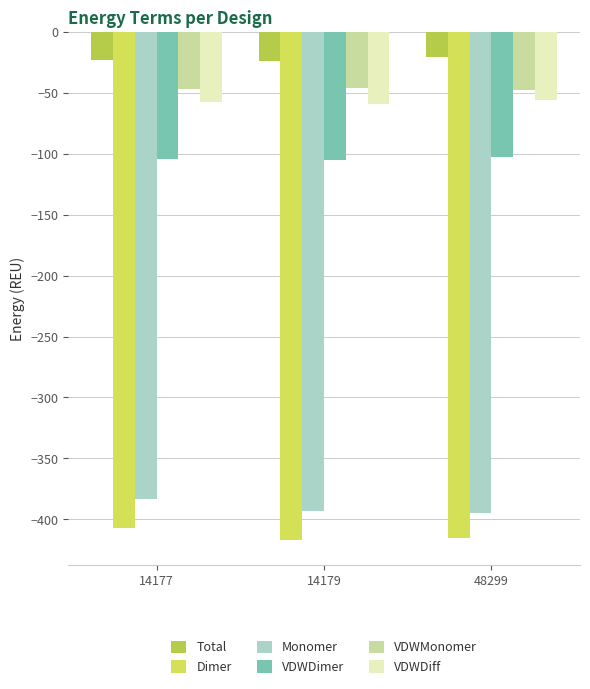

Are the bars horizontal?

No